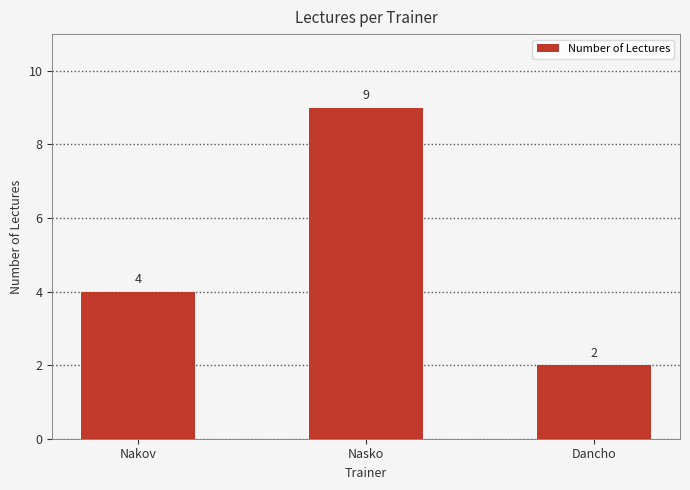

How many bars are there in total?

3